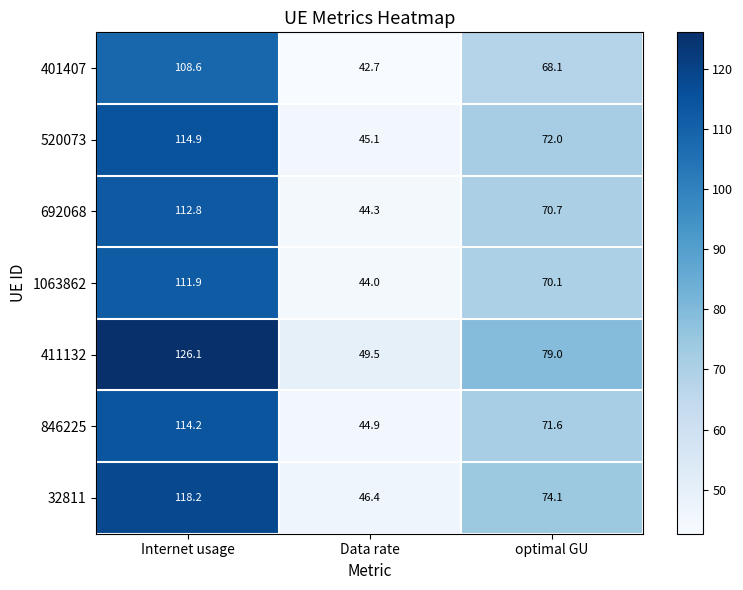

At which label is 846225 closest to 79?

optimal GU